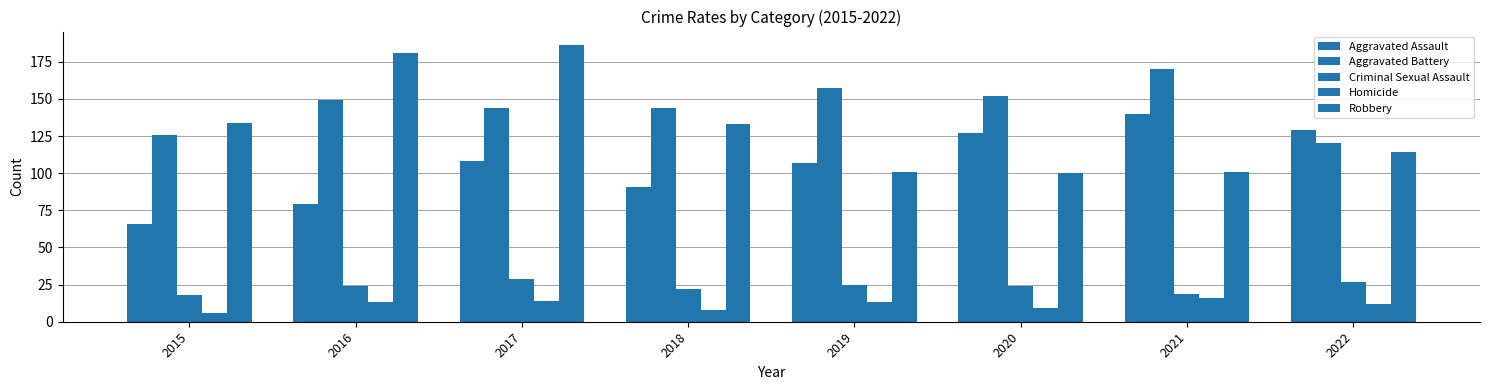

What is the sum of all Criminal Sexual Assault values?

188